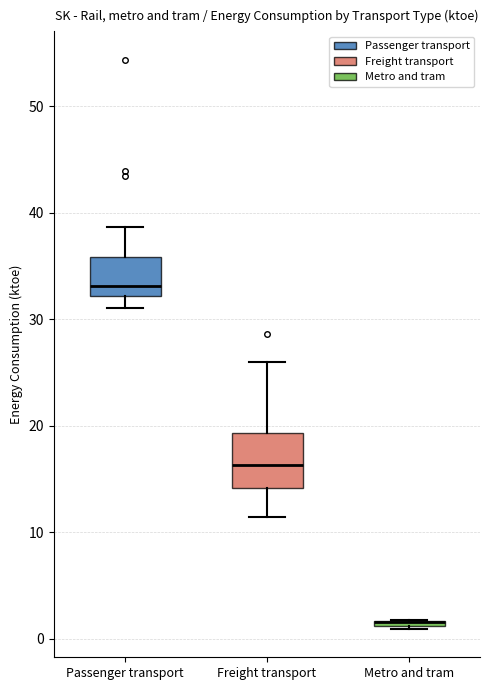

Comparing the boxes themselves (not the whiskers), which one is the tallest?

Freight transport